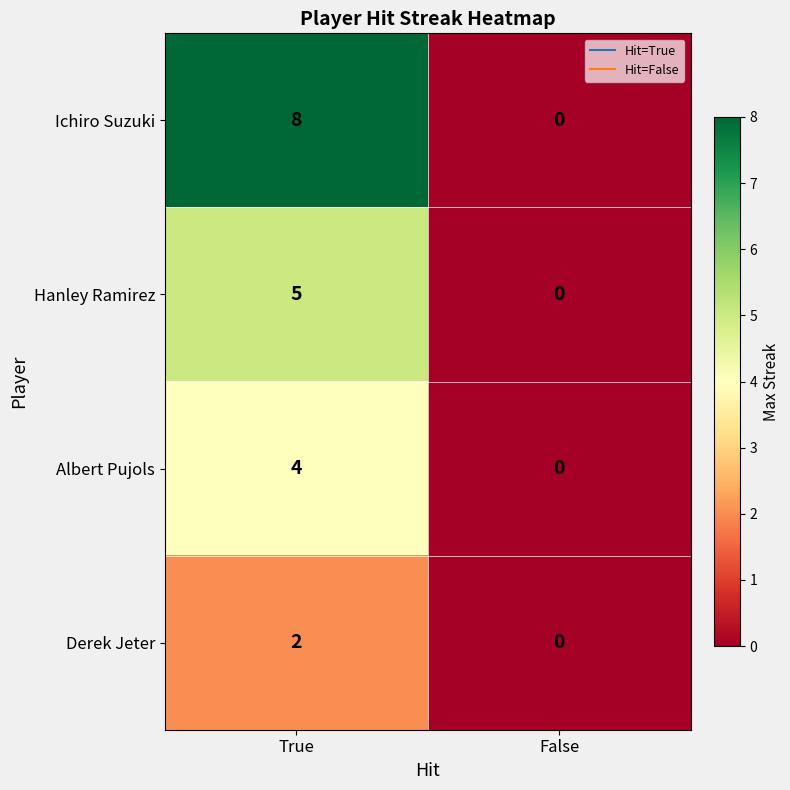

True or false: Derek Jeter has a value of 0 at False.

True